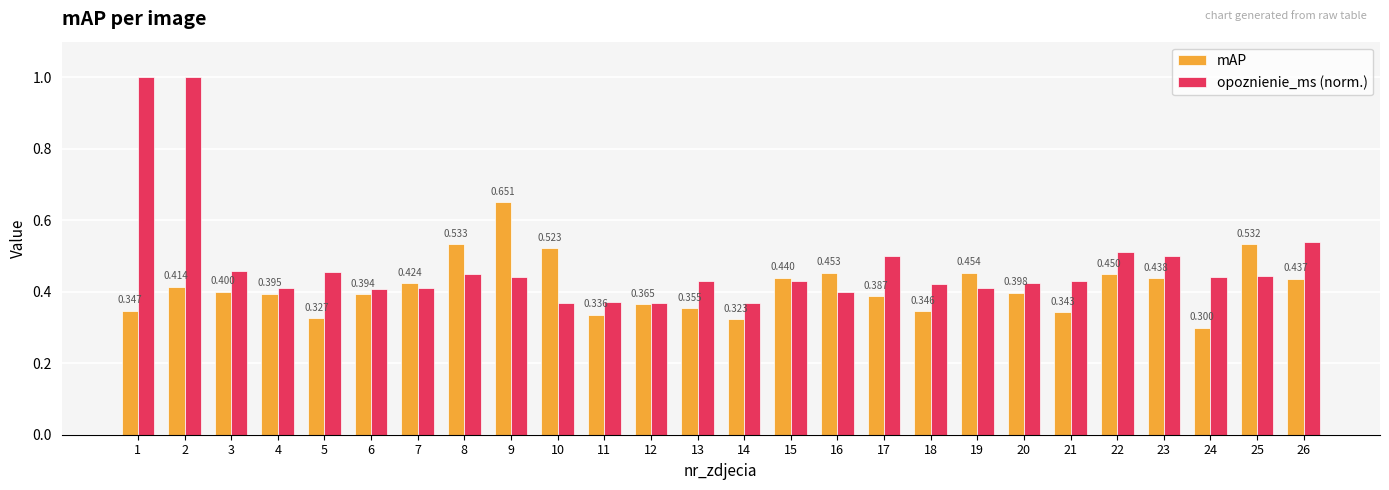

At how many categories does at least one series exceed 0?

26